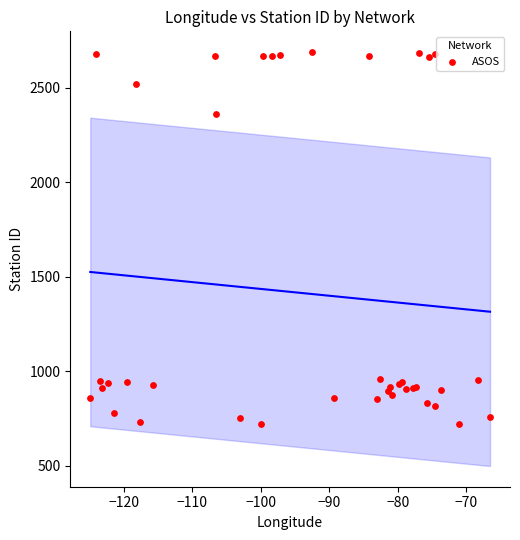

What Y value in the scatter plot is closest to 1704?

2360